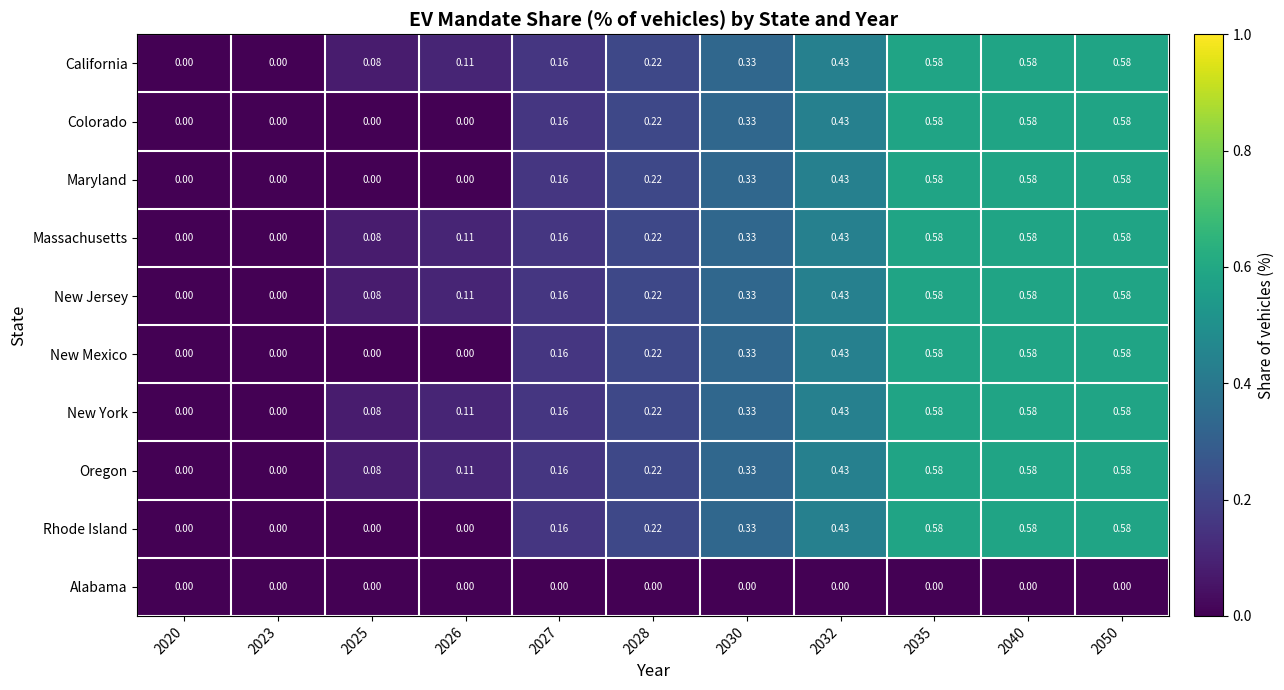

What is the total value across all series at 2032?

3.9